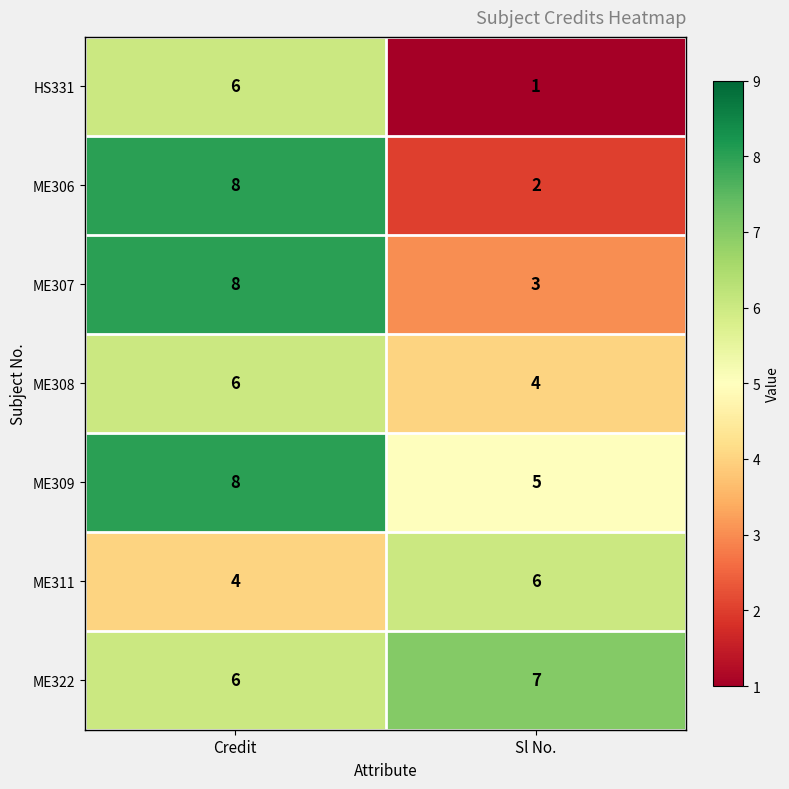

Reading left to right, transcribe all the data shown in this chart.

HS331: 6	1
ME306: 8	2
ME307: 8	3
ME308: 6	4
ME309: 8	5
ME311: 4	6
ME322: 6	7